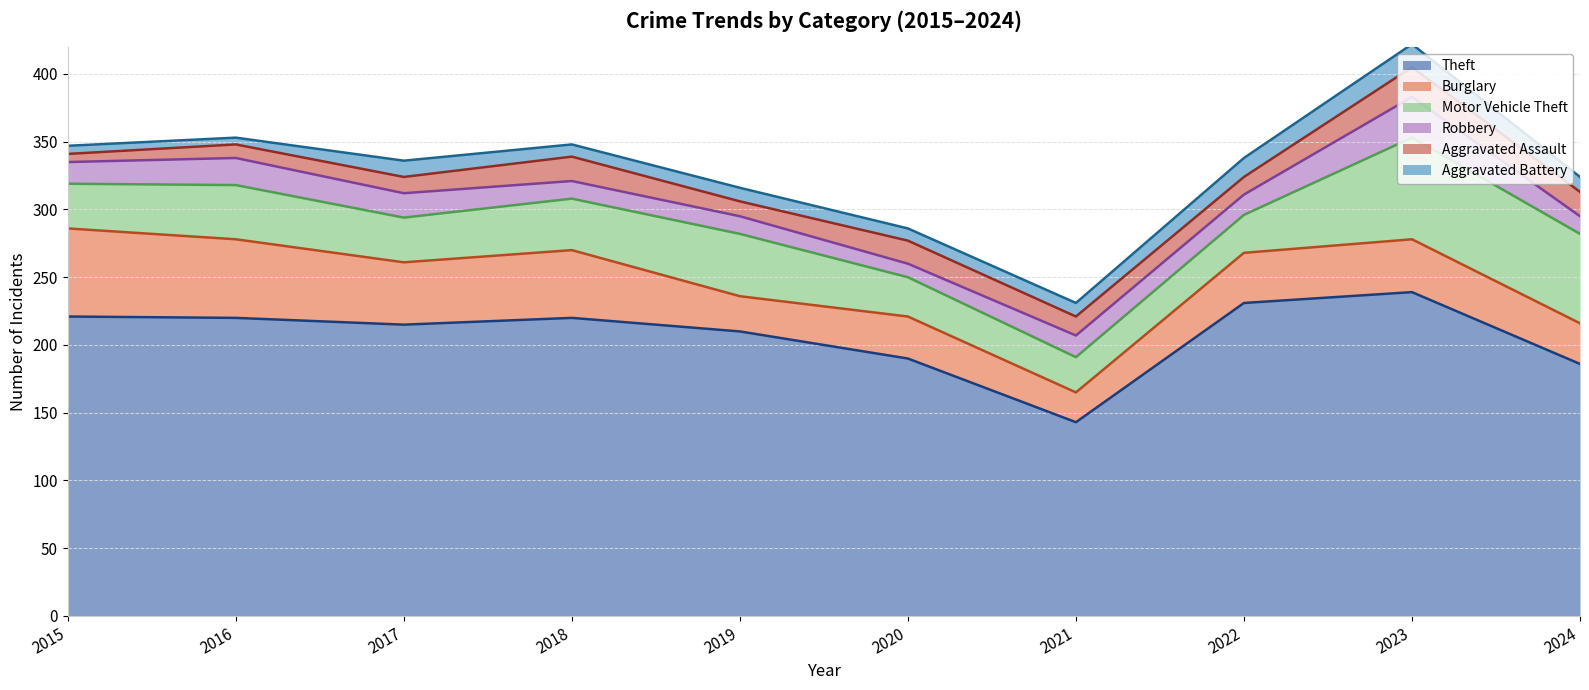

Does the chart have visible grid lines?

Yes